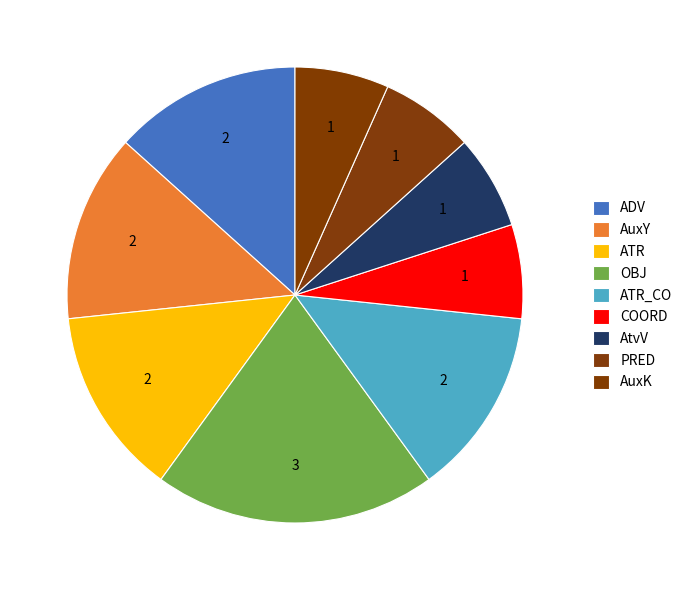

How many slices are in this pie chart?

9